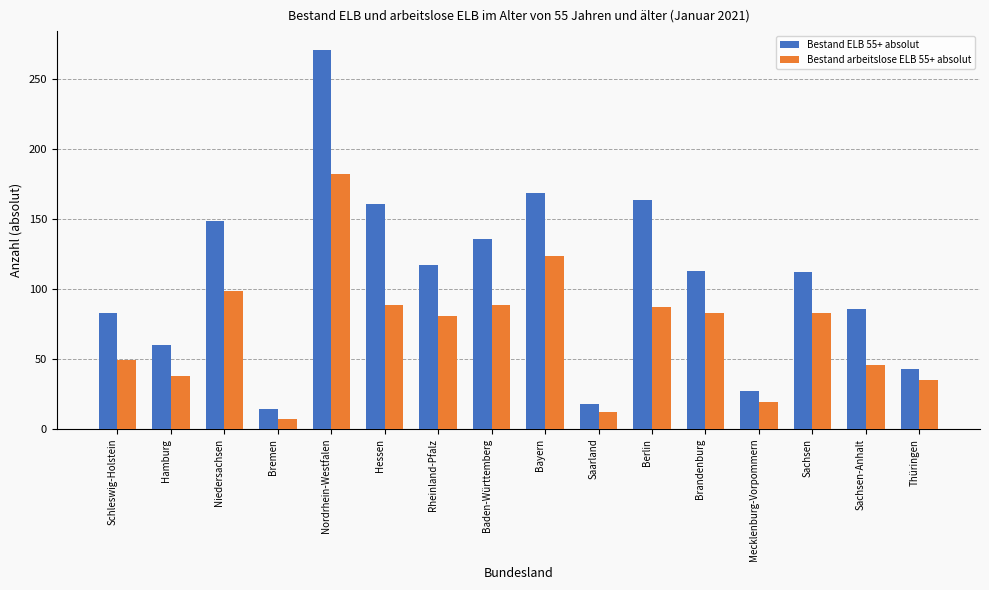

Between Hessen and Sachsen, which series saw the biggest shift?

Bestand ELB 55+ absolut